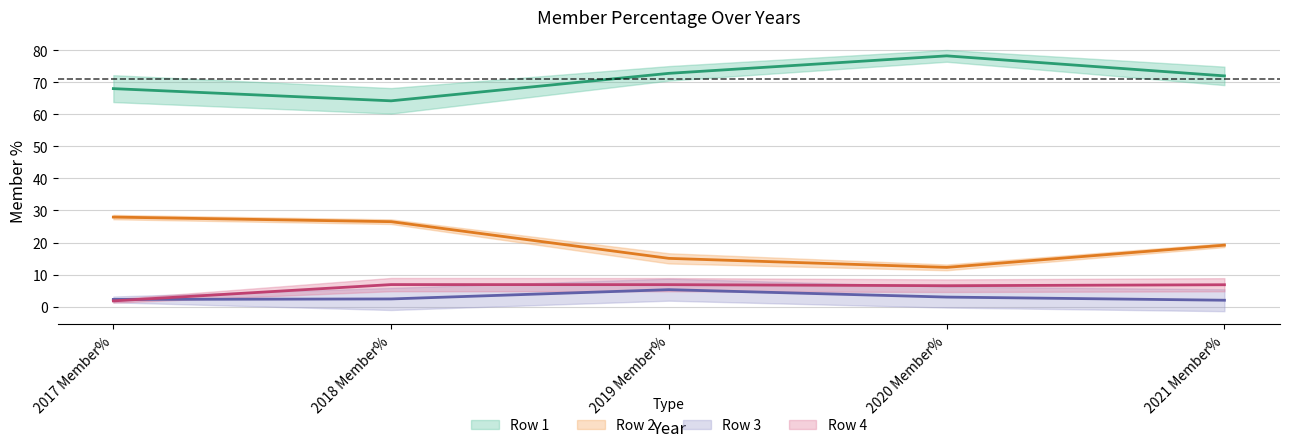

True or false: Row 4 has more than 1 points higher than both neighbors.

False